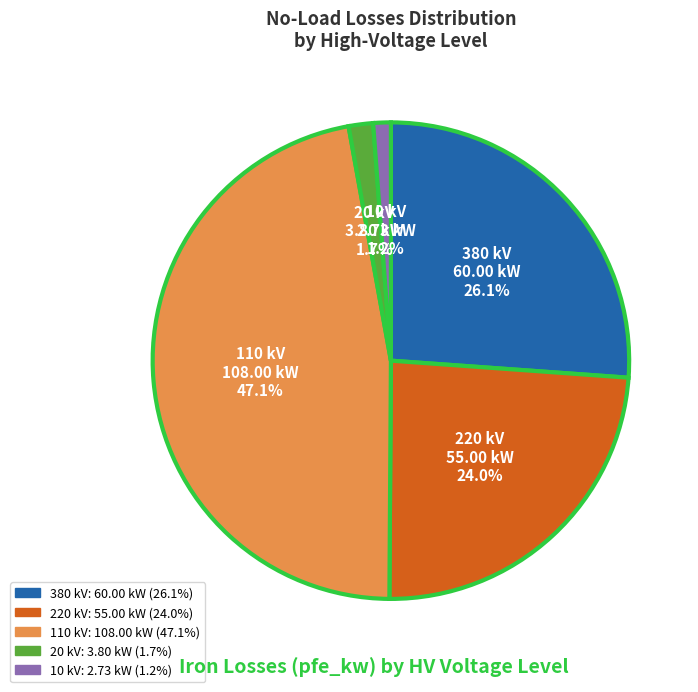

Is there a majority slice in this chart?

No